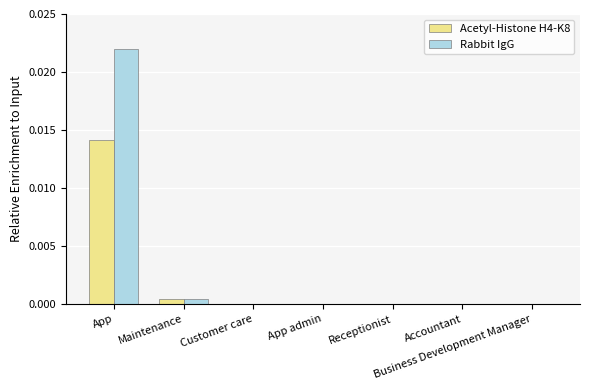

Which series has the largest total across all categories?

Rabbit IgG